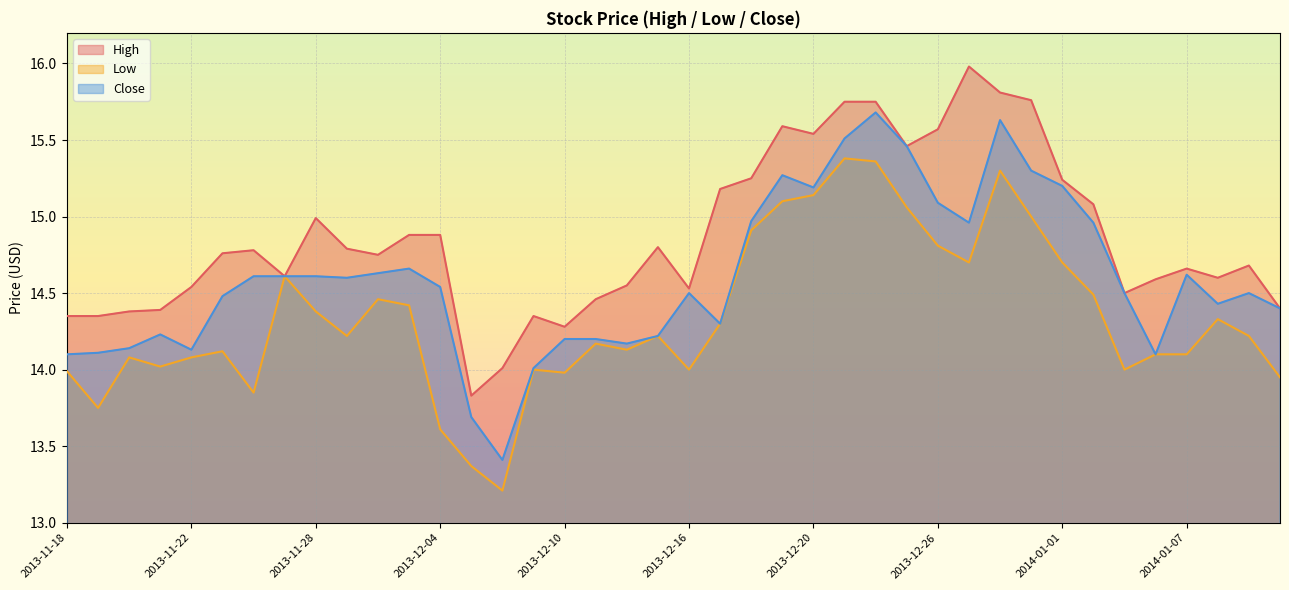

Does the chart display data point markers on the line(s)?

No